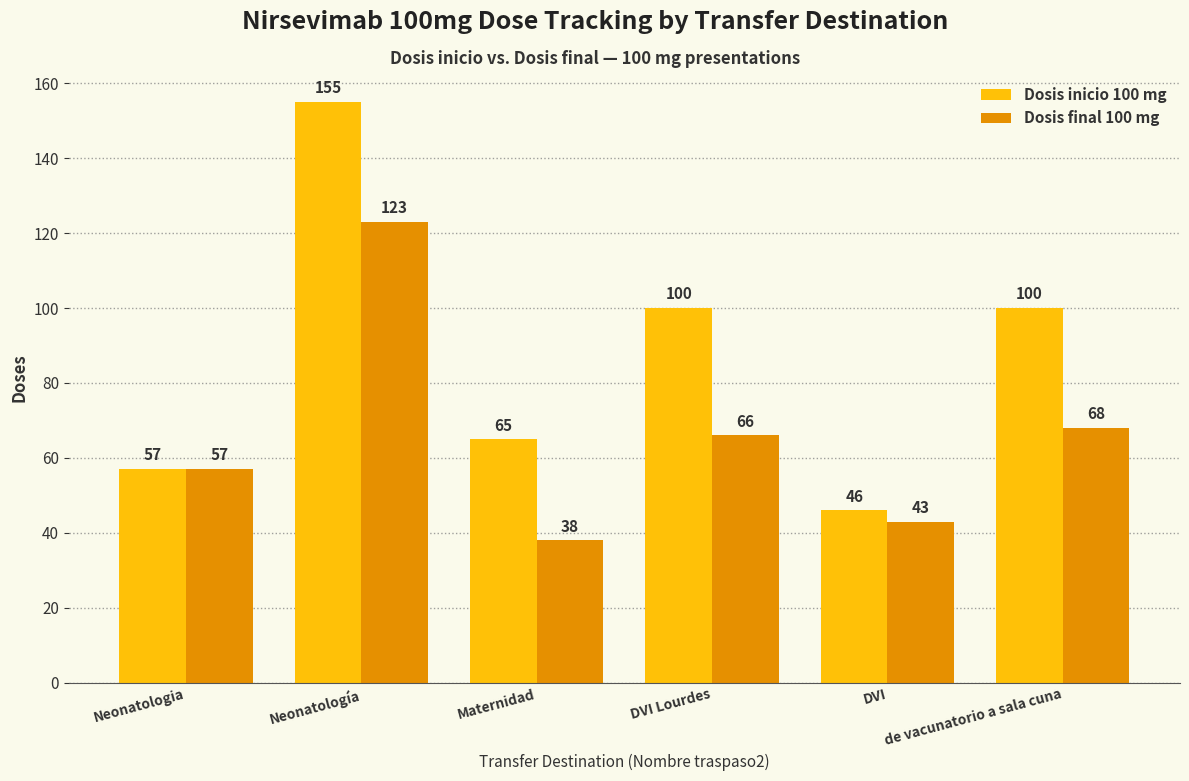

How many data points in Dosis final 100 mg are less than 66?

3